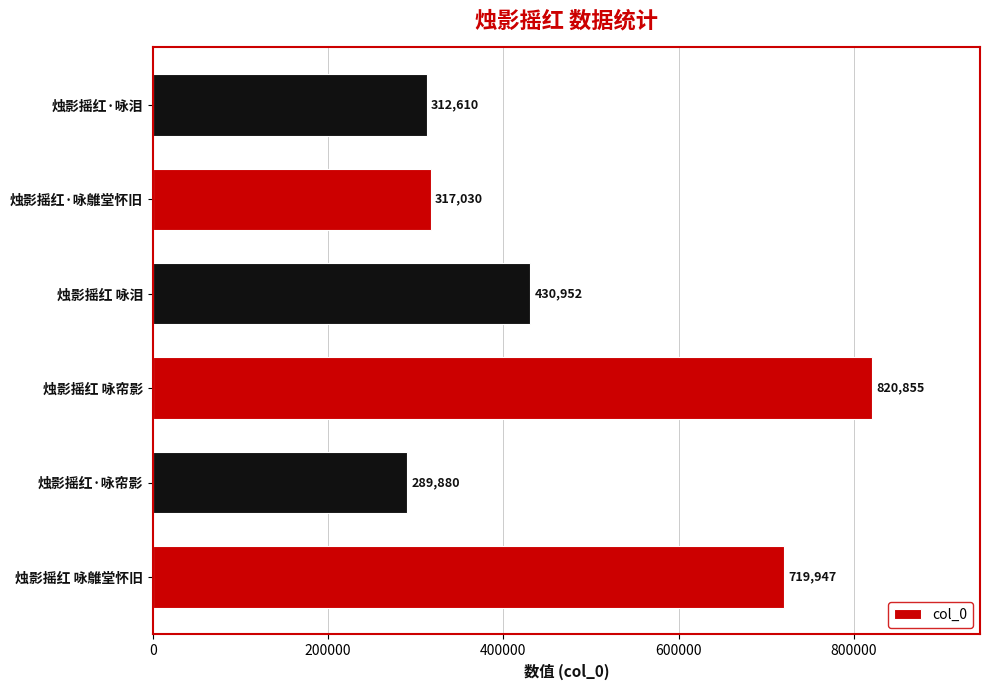

Reading bottom to top, what are all the values shown in this chart?

烛影摇红 咏鵻堂怀旧=719947	烛影摇红·咏帘影=289880	烛影摇红 咏帘影=820855	烛影摇红 咏泪=430952	烛影摇红·咏鵻堂怀旧=317030	烛影摇红·咏泪=312610